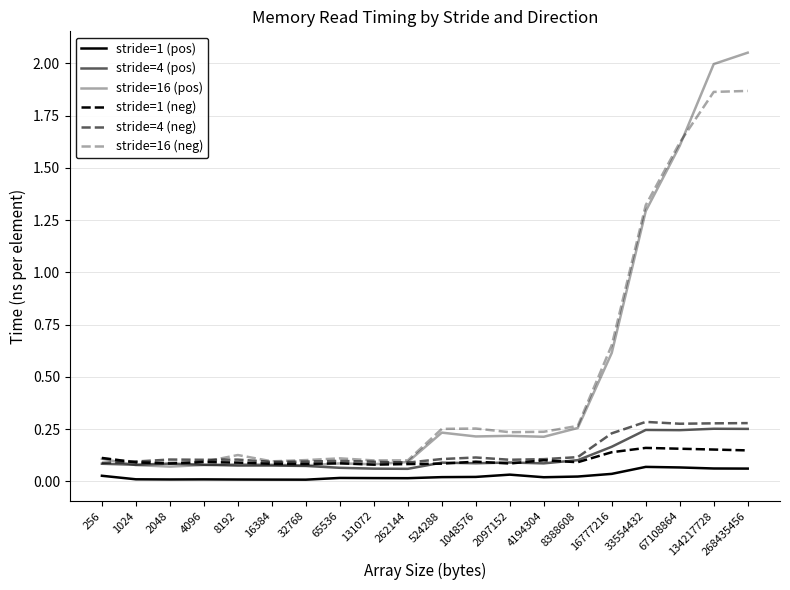

Reading right to left, what are all the values shown in this chart?

stride=1 (pos): 0.1	0.1	0.1	0.1	0.0	0.0	0.0	0.0	0.0	0.0	0.0	0.0	0.0	0.0	0.0	0.0	0.0	0.0	0.0	0.0
stride=4 (pos): 0.3	0.3	0.2	0.2	0.2	0.1	0.1	0.1	0.1	0.1	0.1	0.1	0.1	0.1	0.1	0.1	0.1	0.1	0.1	0.1
stride=16 (pos): 2.1	2.0	1.6	1.3	0.6	0.3	0.2	0.2	0.2	0.2	0.1	0.1	0.1	0.1	0.1	0.1	0.1	0.1	0.1	0.1
stride=1 (neg): 0.1	0.2	0.2	0.2	0.1	0.1	0.1	0.1	0.1	0.1	0.1	0.1	0.1	0.1	0.1	0.1	0.1	0.1	0.1	0.1
stride=4 (neg): 0.3	0.3	0.3	0.3	0.2	0.1	0.1	0.1	0.1	0.1	0.1	0.1	0.1	0.1	0.1	0.1	0.1	0.1	0.1	0.1
stride=16 (neg): 1.9	1.9	1.6	1.3	0.7	0.3	0.2	0.2	0.3	0.3	0.1	0.1	0.1	0.1	0.1	0.1	0.1	0.1	0.1	0.1